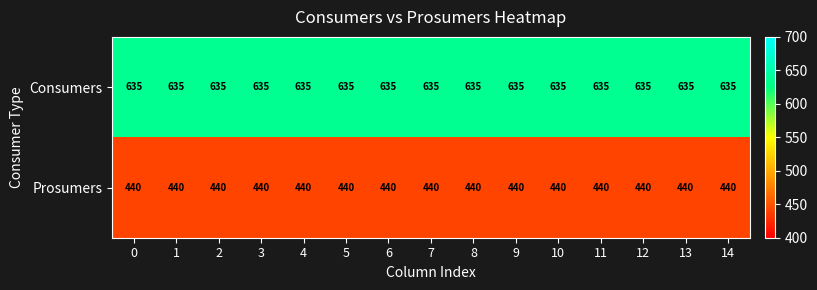

Is the value of Prosumers at 3 greater than the value of Consumers at 12?

No